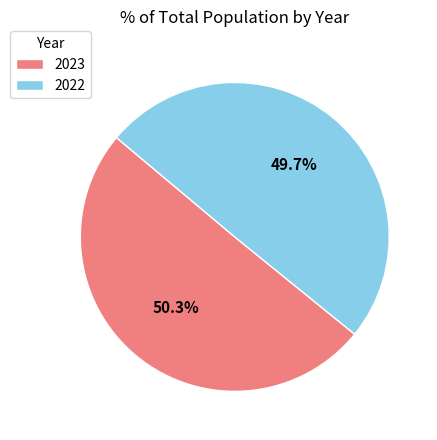

True or false: 2023 accounts for 57% of the total.

False